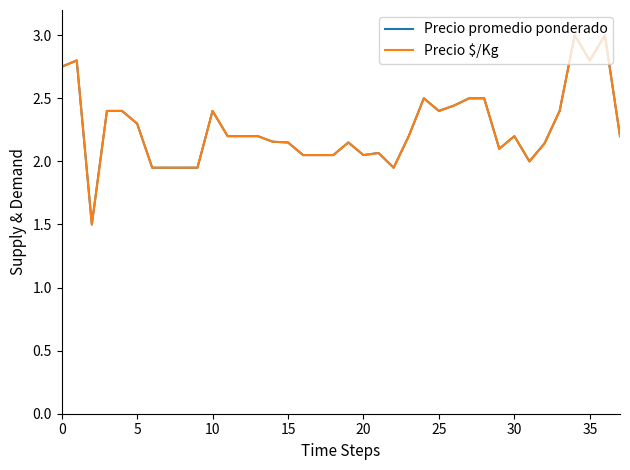

What is the maximum value for Precio $/Kg?

3.0